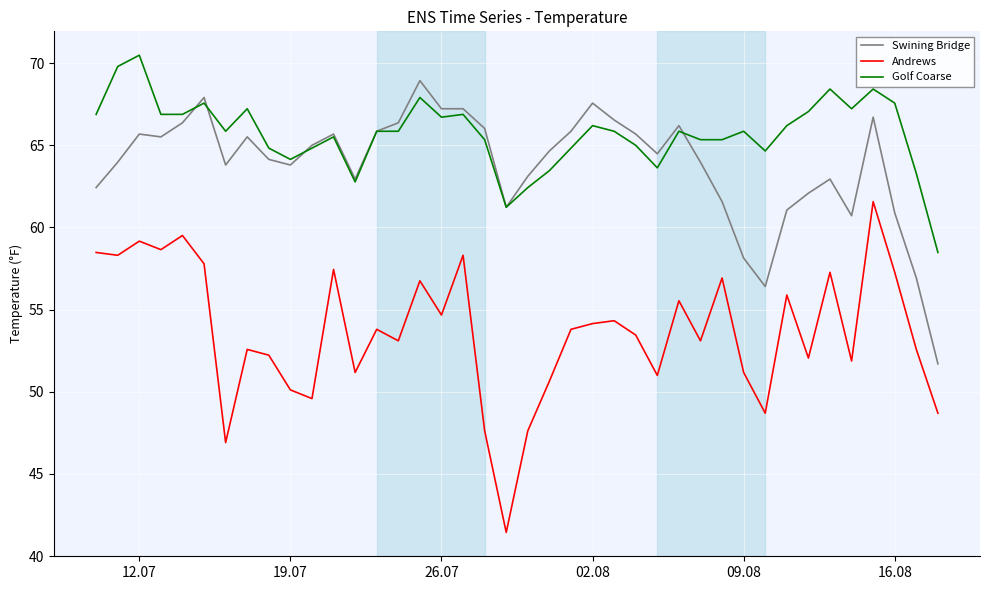

Which series has the largest total across all categories?

Golf Coarse